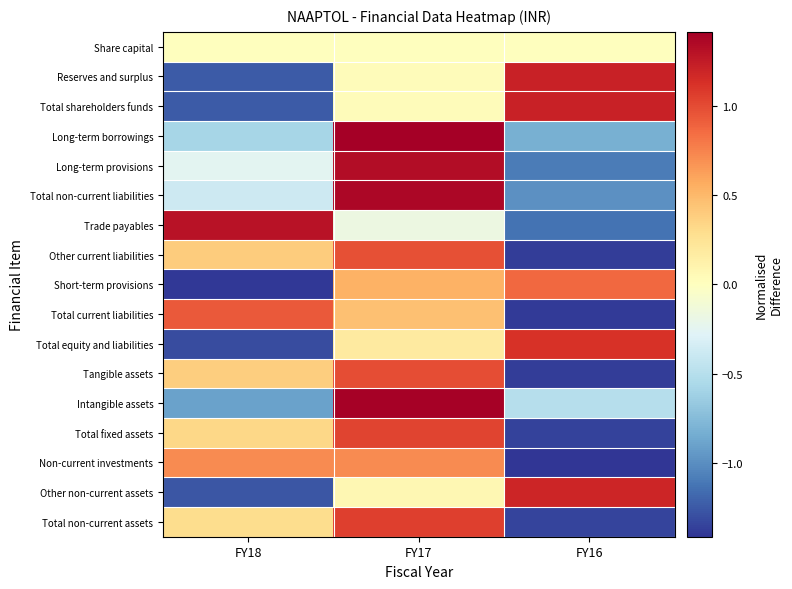

Reading left to right, what are all the values shown in this chart?

Share capital: FY18=0.0	FY17=0.0	FY16=0.0
Reserves and surplus: FY18=-1.2	FY17=0.0	FY16=1.2
Total shareholders funds: FY18=-1.2	FY17=0.0	FY16=1.2
Long-term borrowings: FY18=-0.6	FY17=1.4	FY16=-0.8
Long-term provisions: FY18=-0.2	FY17=1.3	FY16=-1.1
Total non-current liabilities: FY18=-0.4	FY17=1.4	FY16=-1.0
Trade payables: FY18=1.3	FY17=-0.2	FY16=-1.1
Other current liabilities: FY18=0.4	FY17=1.0	FY16=-1.4
Short-term provisions: FY18=-1.4	FY17=0.5	FY16=0.9
Total current liabilities: FY18=0.9	FY17=0.5	FY16=-1.4
Total equity and liabilities: FY18=-1.3	FY17=0.2	FY16=1.1
Tangible assets: FY18=0.4	FY17=1.0	FY16=-1.4
Intangible assets: FY18=-0.9	FY17=1.4	FY16=-0.5
Total fixed assets: FY18=0.3	FY17=1.0	FY16=-1.4
Non-current investments: FY18=0.7	FY17=0.7	FY16=-1.4
Other non-current assets: FY18=-1.3	FY17=0.1	FY16=1.2
Total non-current assets: FY18=0.3	FY17=1.1	FY16=-1.3